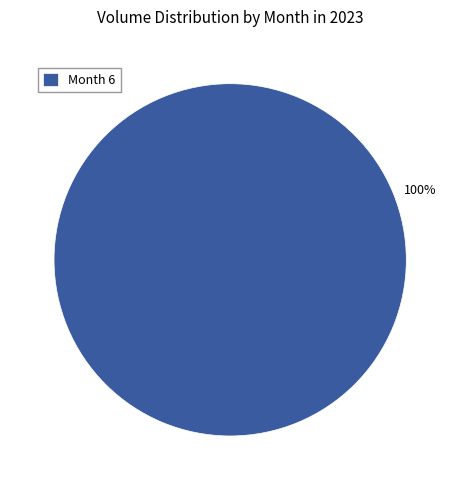

How many slices are in this pie chart?

1